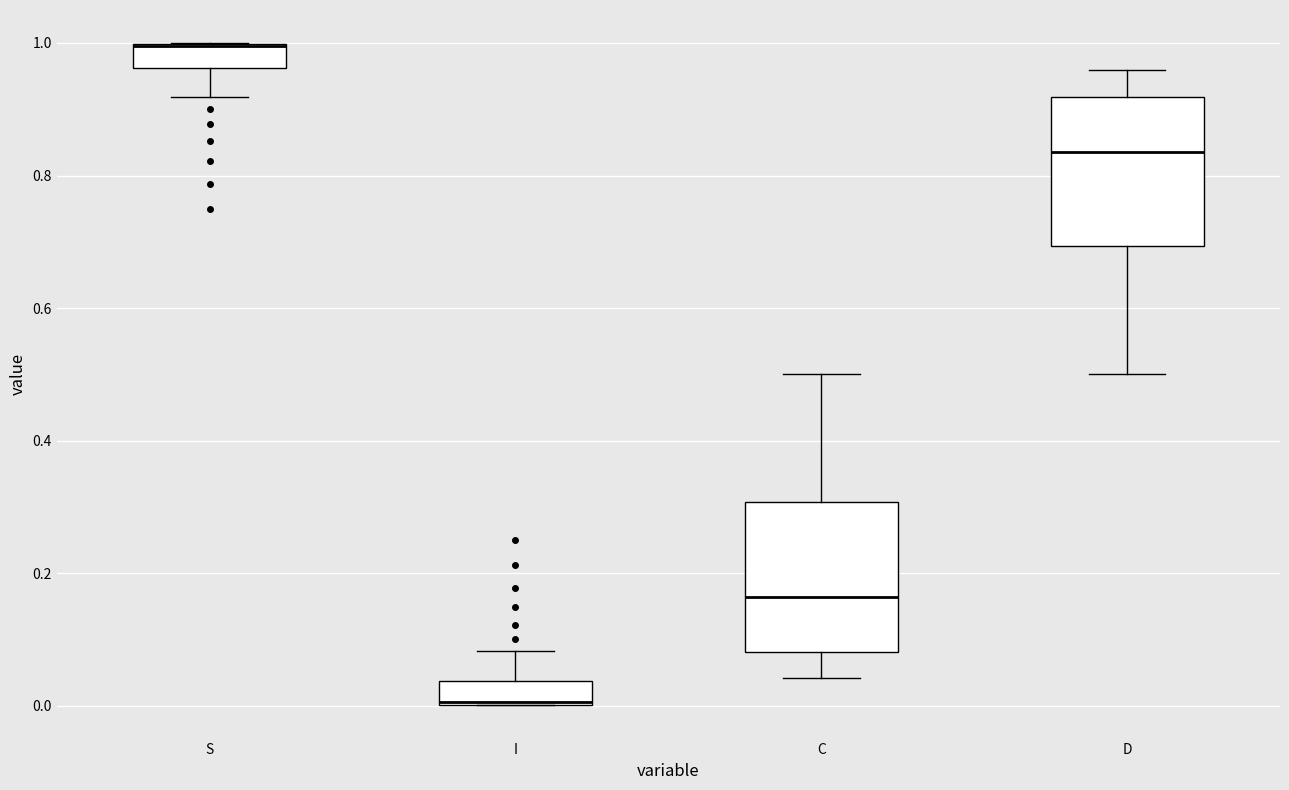

Reading left to right, read every box against the y-axis: the position of its median line, the range the box covers, and the ends of its whiskers. The values are not printed on the chart, so give them approximately, as read against the axis.

S: median 1.00 (drawn on the box's upper edge), box 0.96 to 1.00, whiskers 0.92 to 1.00
I: median 0.00 (drawn on the box's lower edge), box 0.00 to 0.04, whiskers 0.00 to 0.08
C: median 0.16, box 0.08 to 0.30, whiskers 0.04 to 0.50
D: median 0.84, box 0.70 to 0.92, whiskers 0.50 to 0.96